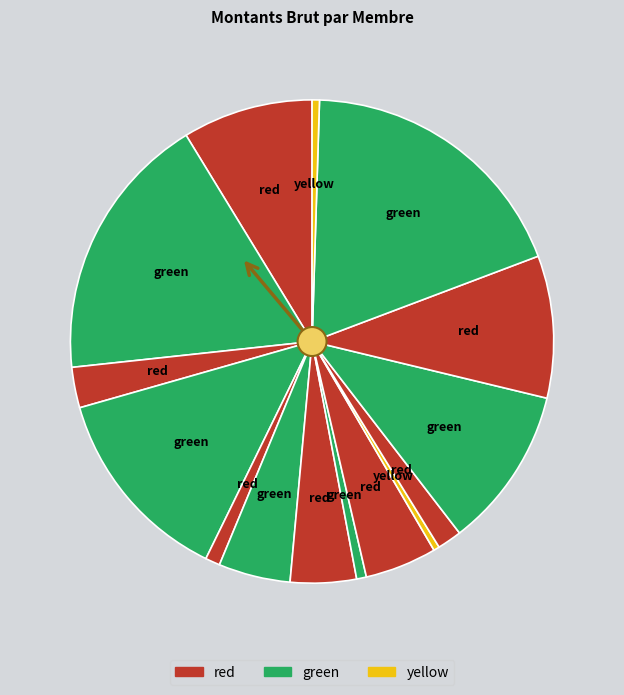

What percentage is the حسن صالح حمدي slice, to the nearest percent?

9%